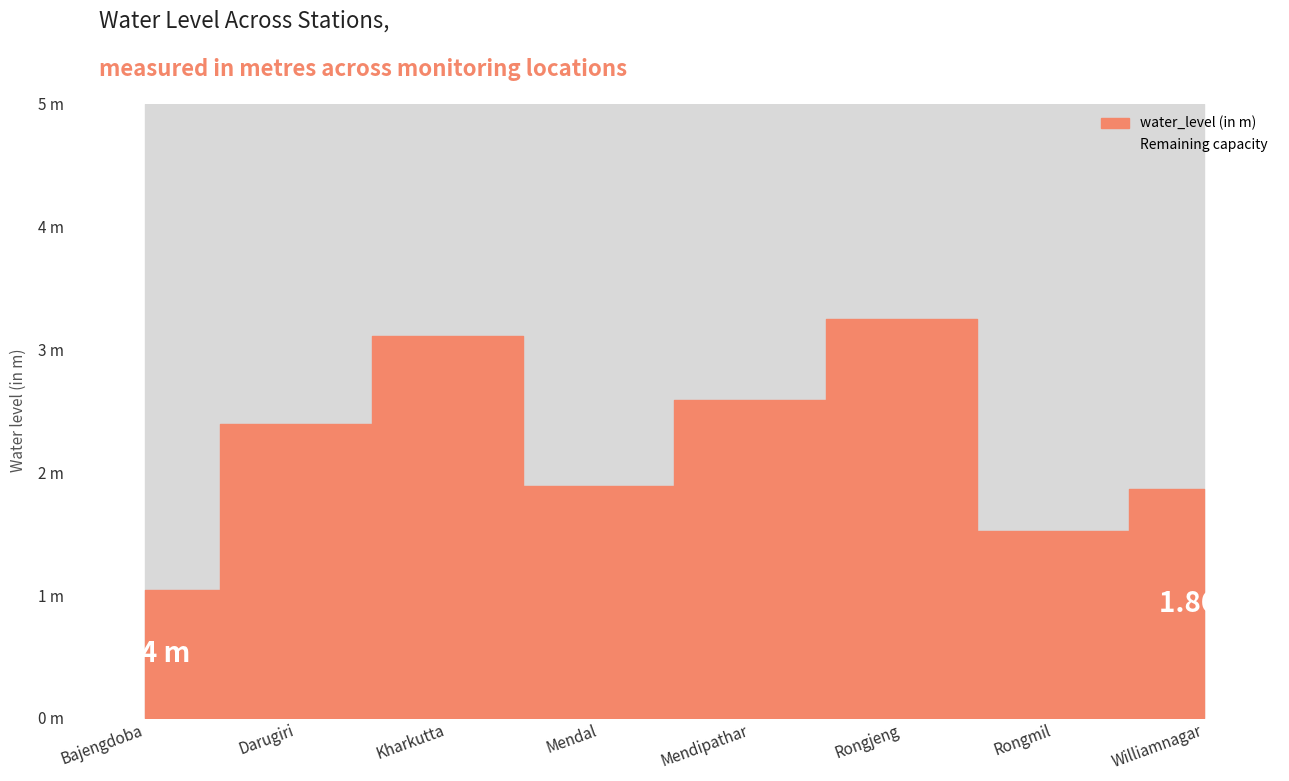

At which label does the data first exceed 2?

Darugiri